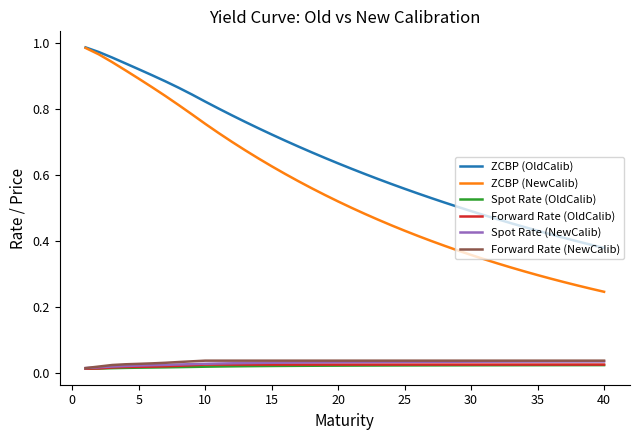

What is the sum of all Forward Rate (NewCalib) values?

1.4